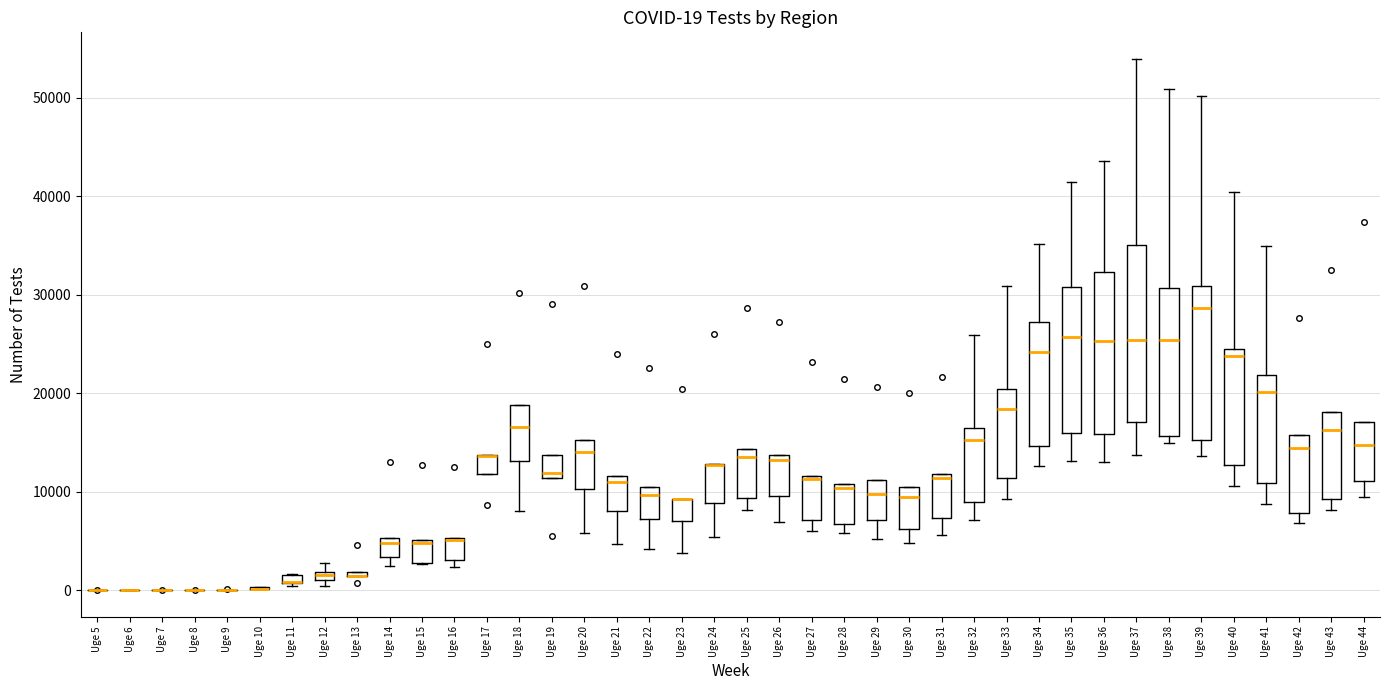

Which box is the tallest, from its lower edge to its upper edge?

Uge 37